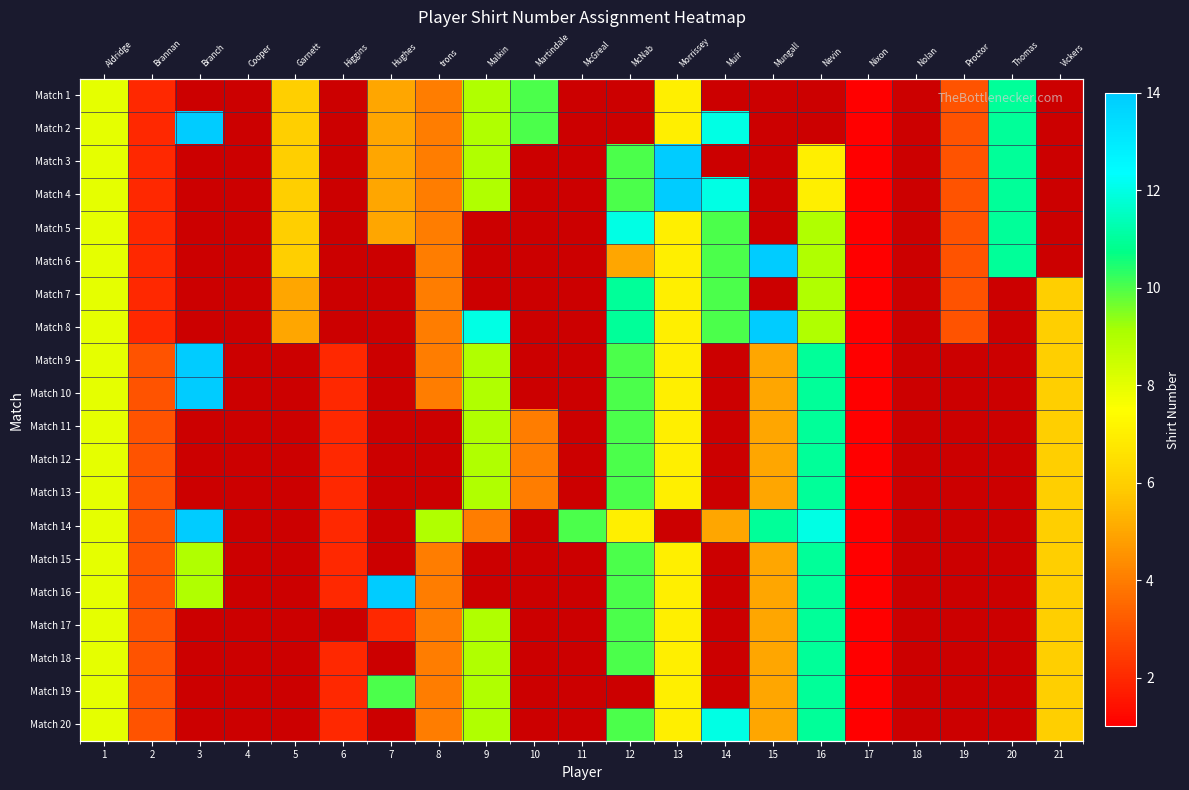

True or false: Match 9 has a value of 2.0 at 6.

True